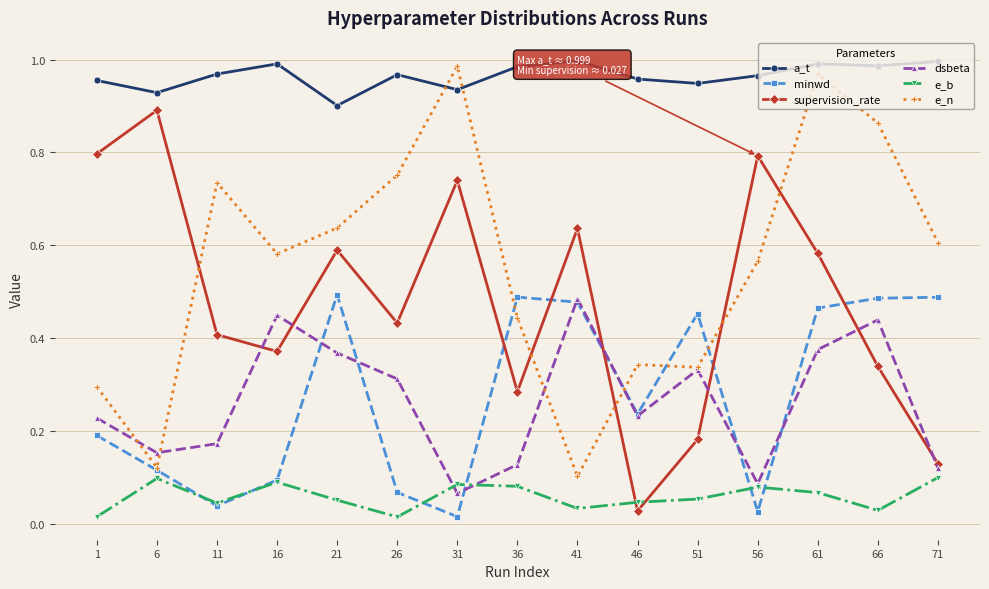

How many series are shown in this chart?

6